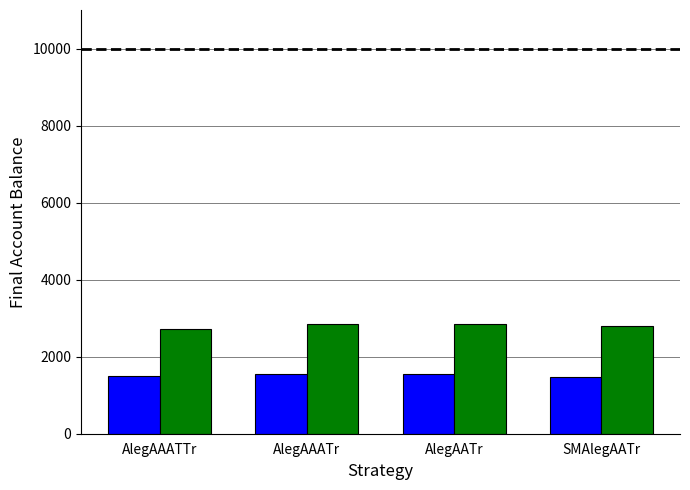

What is the difference between the highest and lowest values at AlegAAATTr?

1212